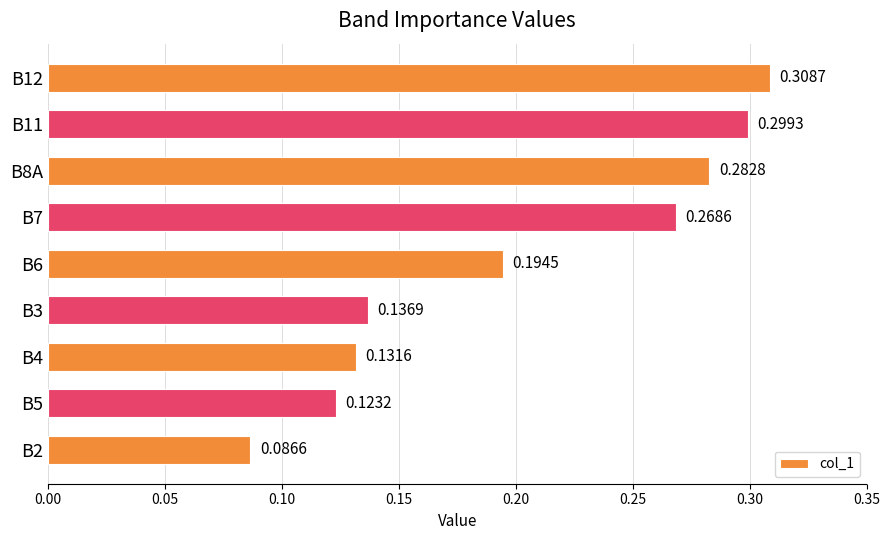

What is the sum of the values at B3 and B7?

0.4